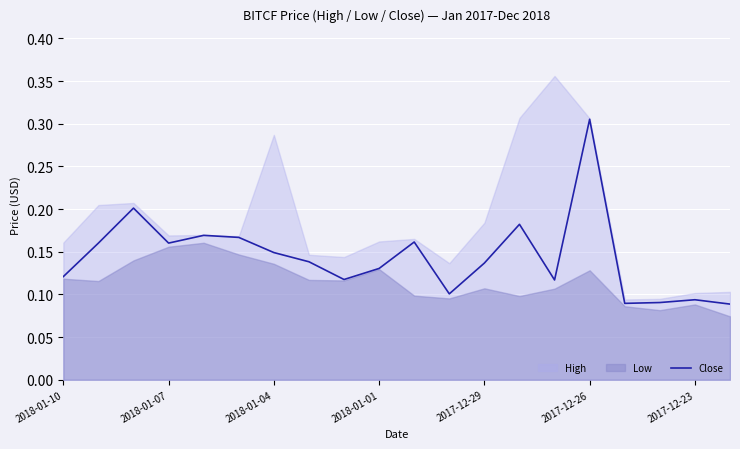

Rank the categories by value from highest to lowest.

15, 2018-01-04, 13, 2017-12-29, 2017-12-26, 10, 2018-01-07, 2018-01-01, 2017-12-23, 7, 12, 9, 2018-01-10, 8, 14, 11, 18, 17, 16, 19